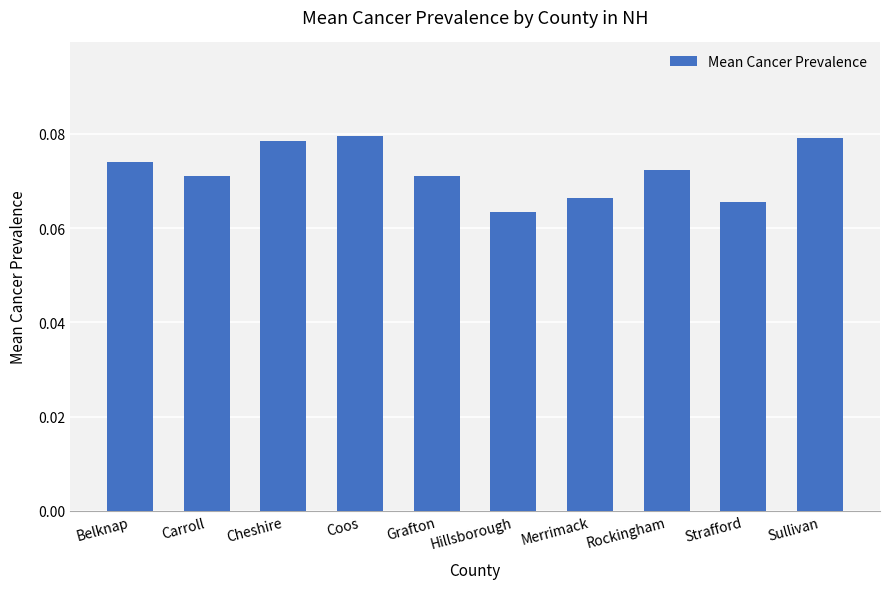

How many categories are shown in the chart?

10